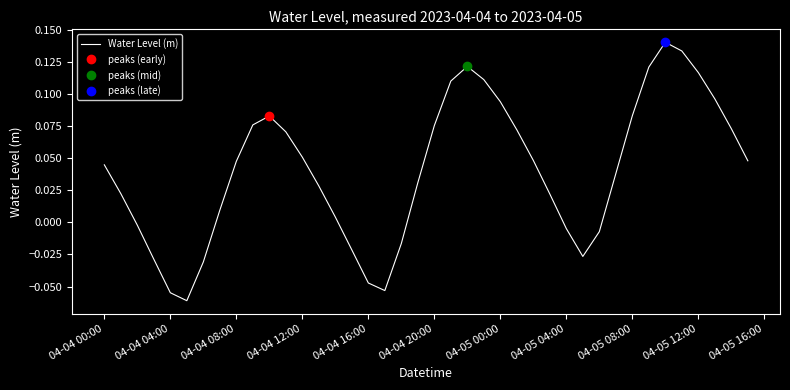

How many points are higher than both their immediate neighbors (excluding endpoints)?

3